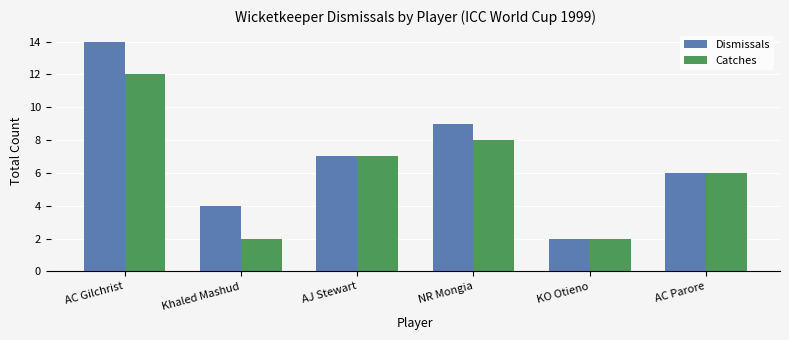

Which category has the highest value across all series?

AC Gilchrist